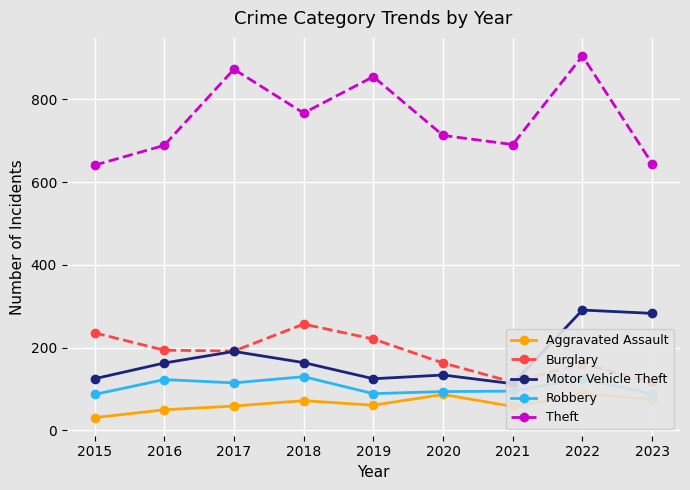

At which label does Robbery first exceed 95?

2016